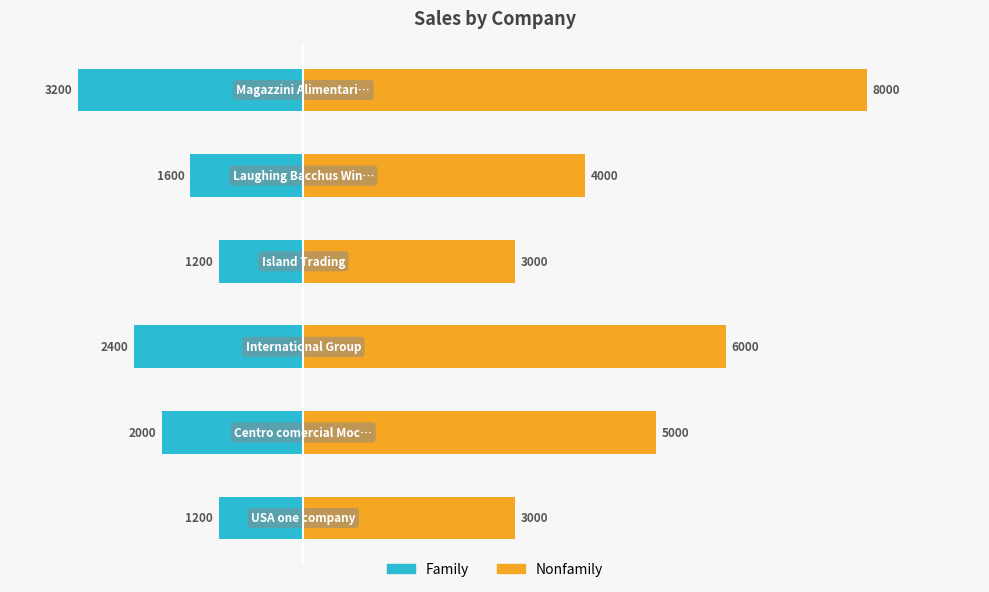

Count the number of data series in this chart.

2